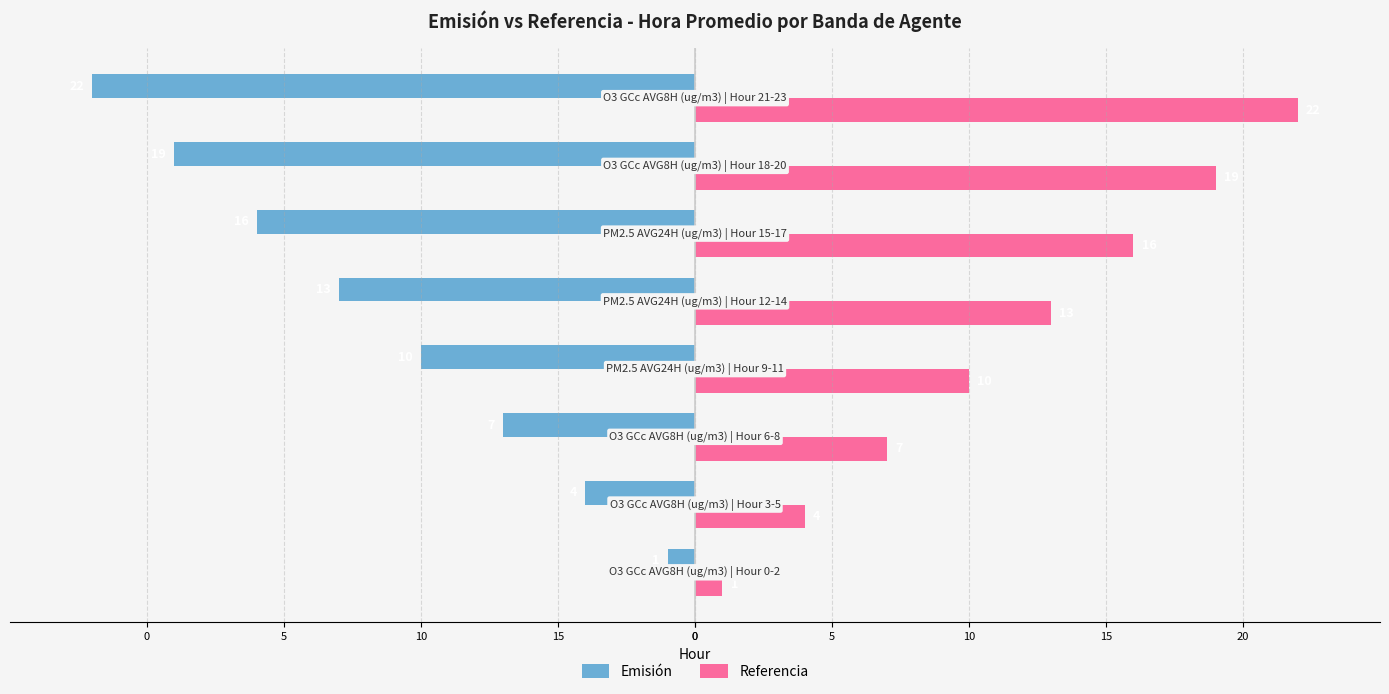

What is the average value of the Emisión series?

-12